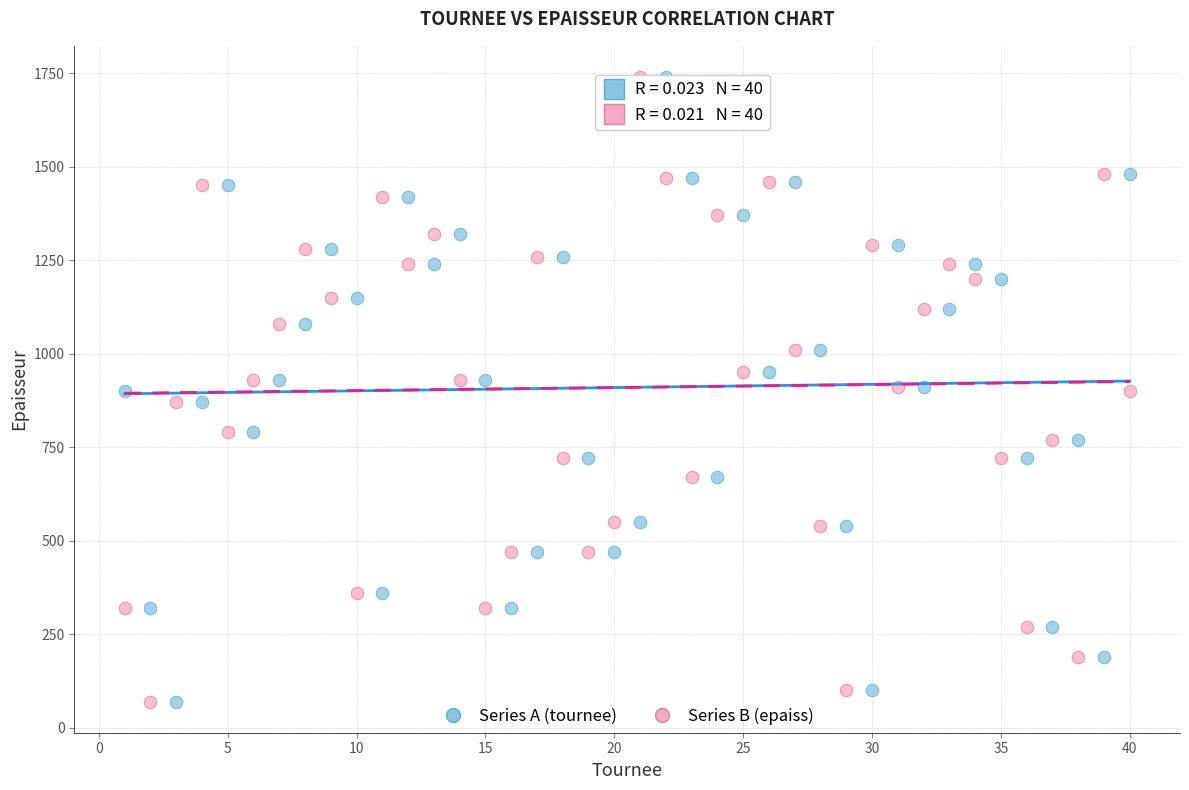

Across all data points, what is the range of X values (max minus min)?

39